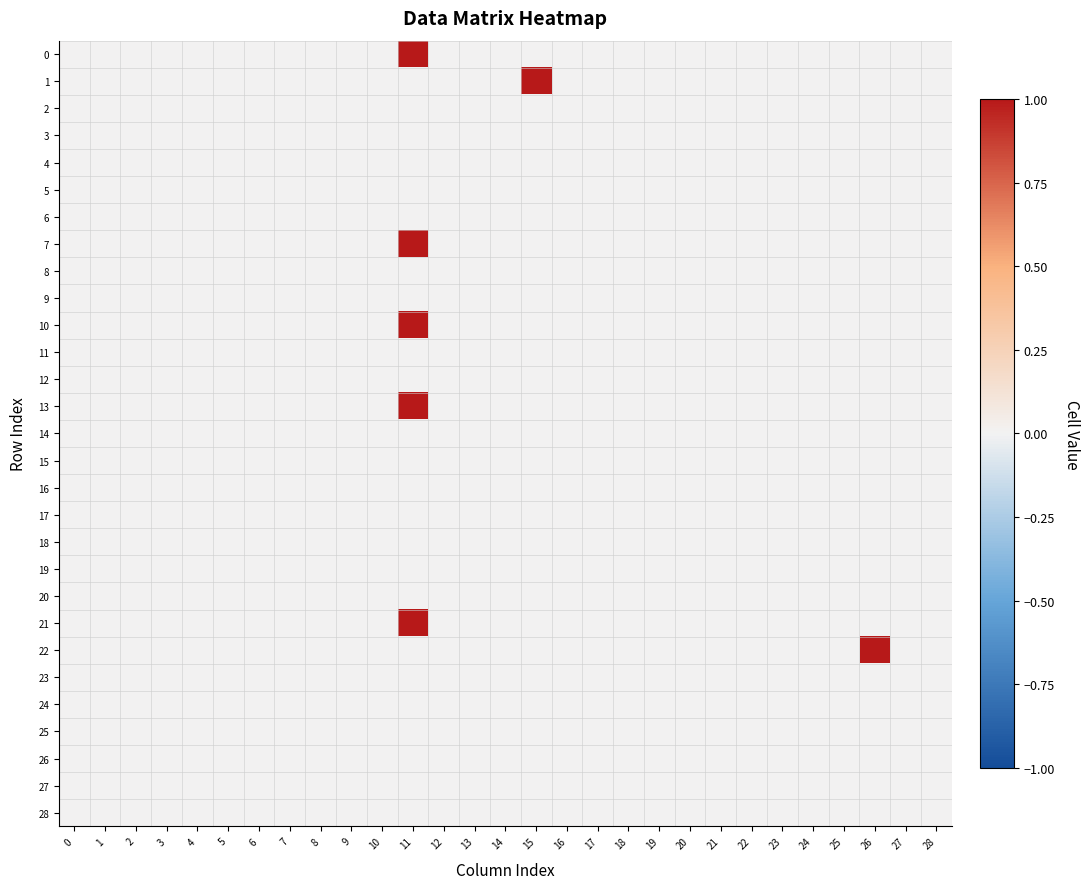

At which category is the sum across all series the highest?

11